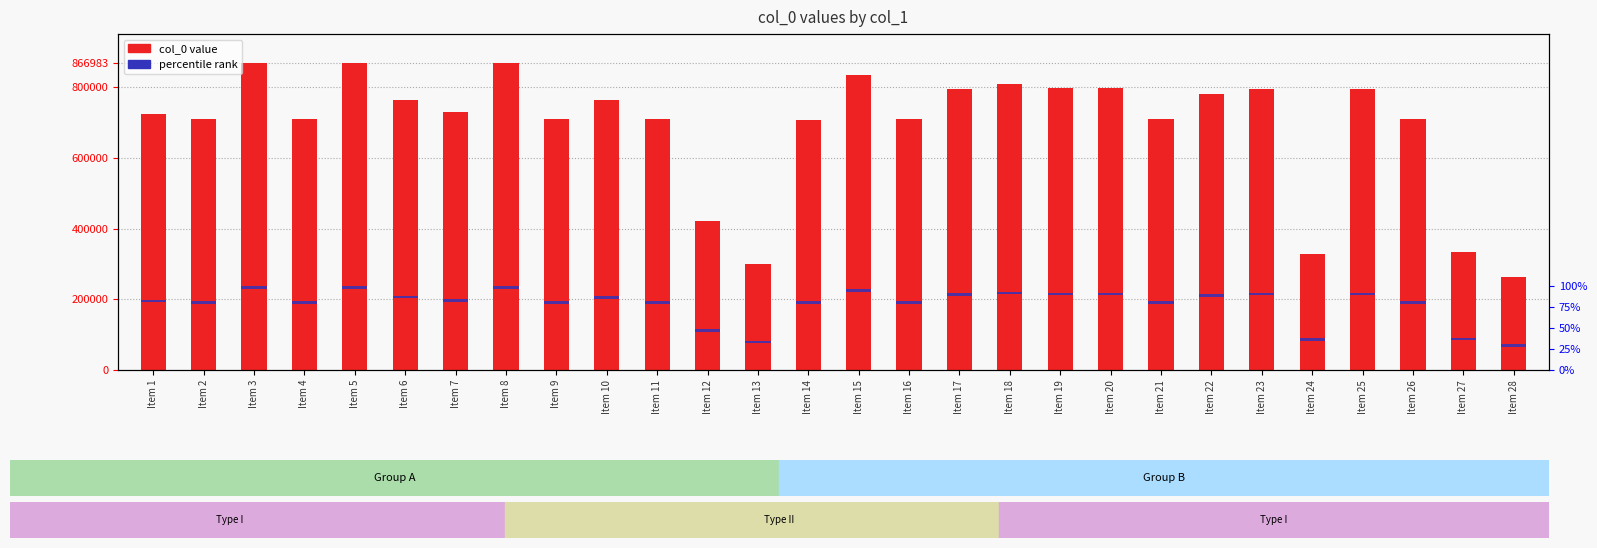

Between Item 19 and Item 23, which series saw the biggest shift?

col_0 value